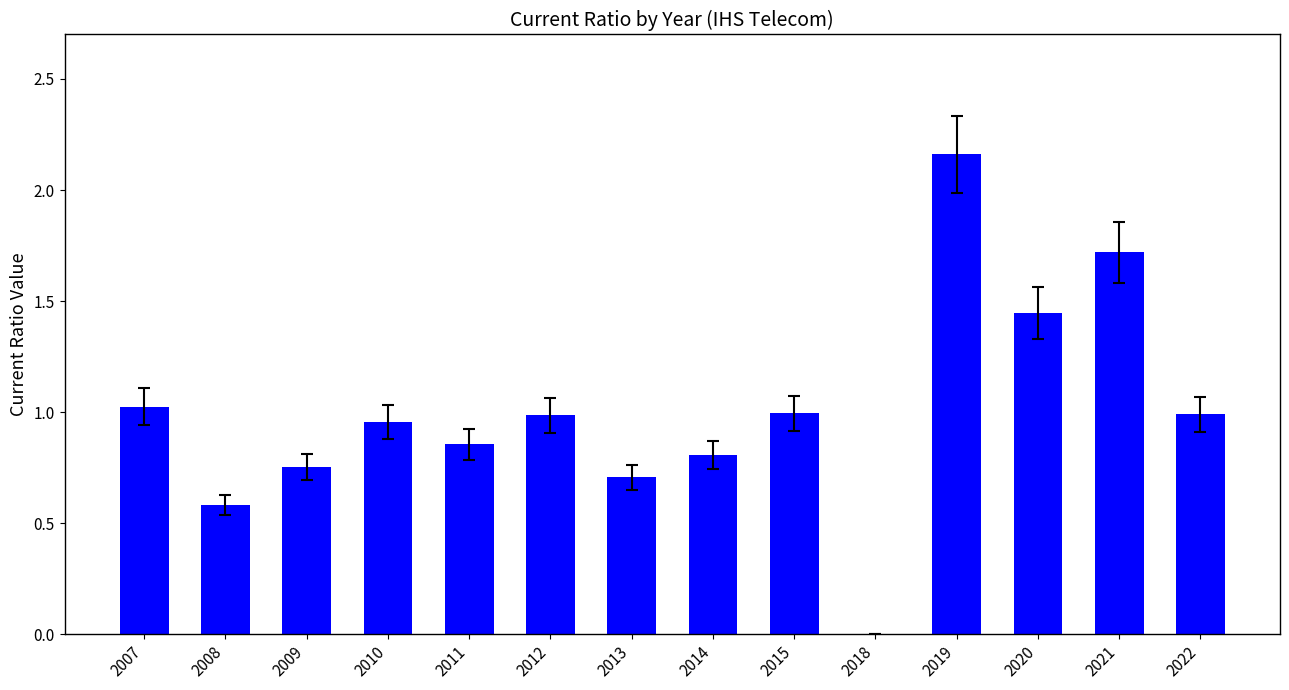

The chart shows a value of 0.7 at 2013. True or false?

True